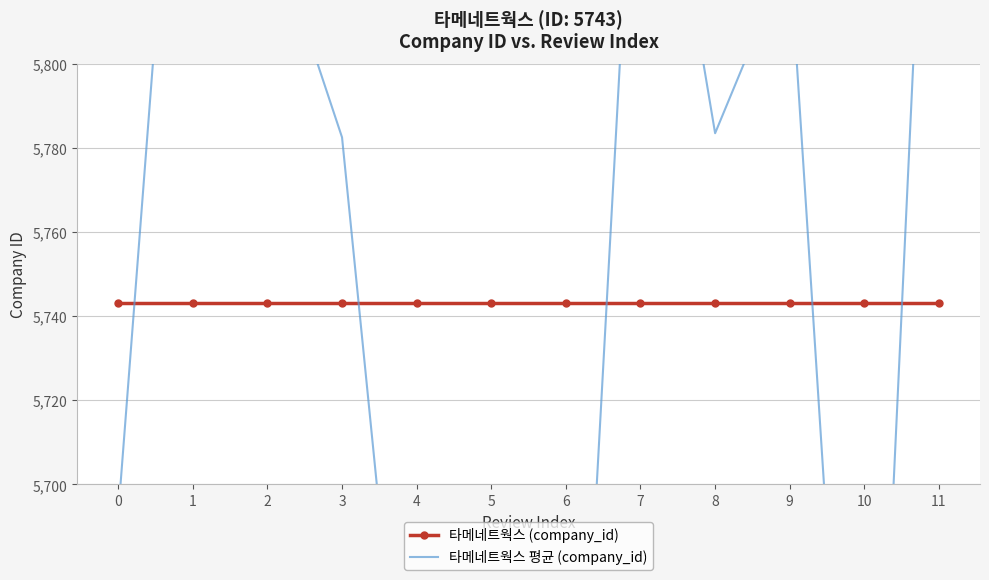

At which category does 타메네트웍스 평균 (company_id) reach its first local peak?

1